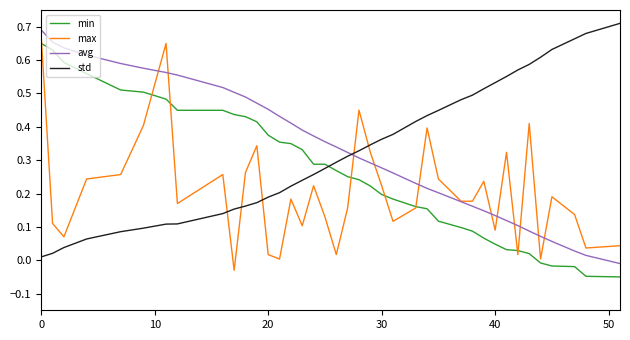

True or false: avg and min cross at least once.

False